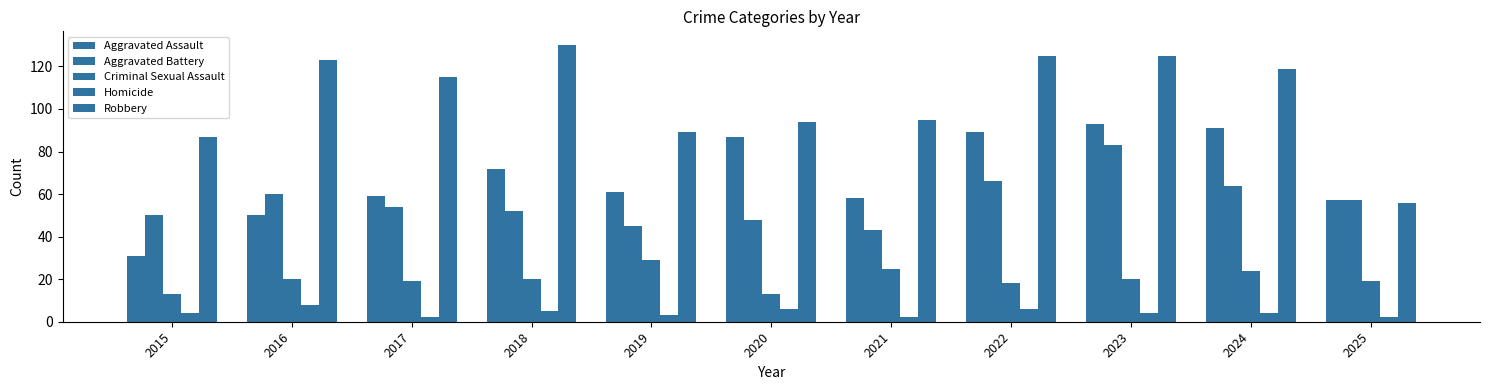

At 2025, list the series in order from smallest to largest.

Homicide, Criminal Sexual Assault, Robbery, Aggravated Assault, Aggravated Battery